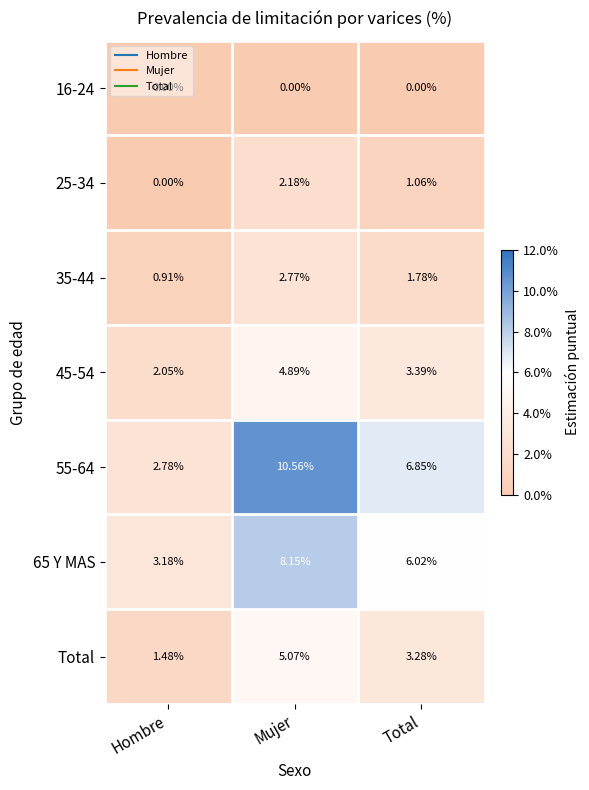

List the labels in order of 45-54 value, smallest first.

Hombre, Total, Mujer